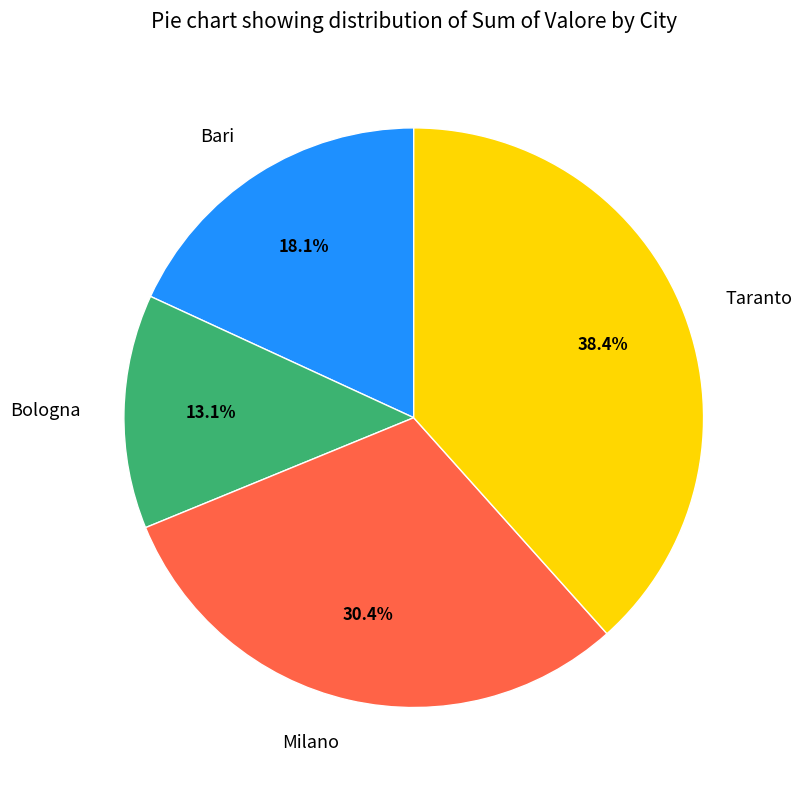

Count the number of slices in the pie.

4